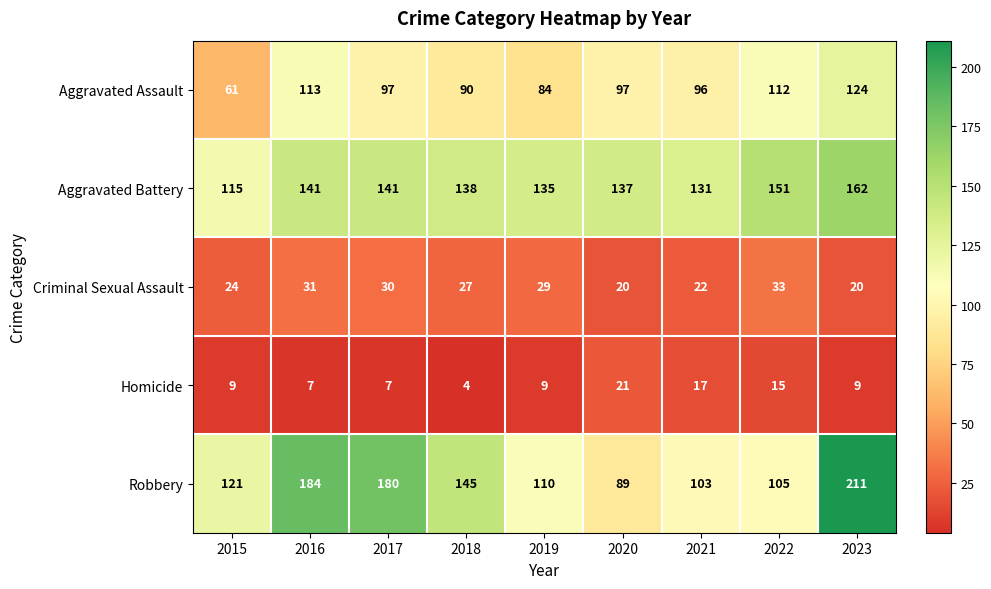

Between 2015 and 2016, which series saw the biggest shift?

Robbery